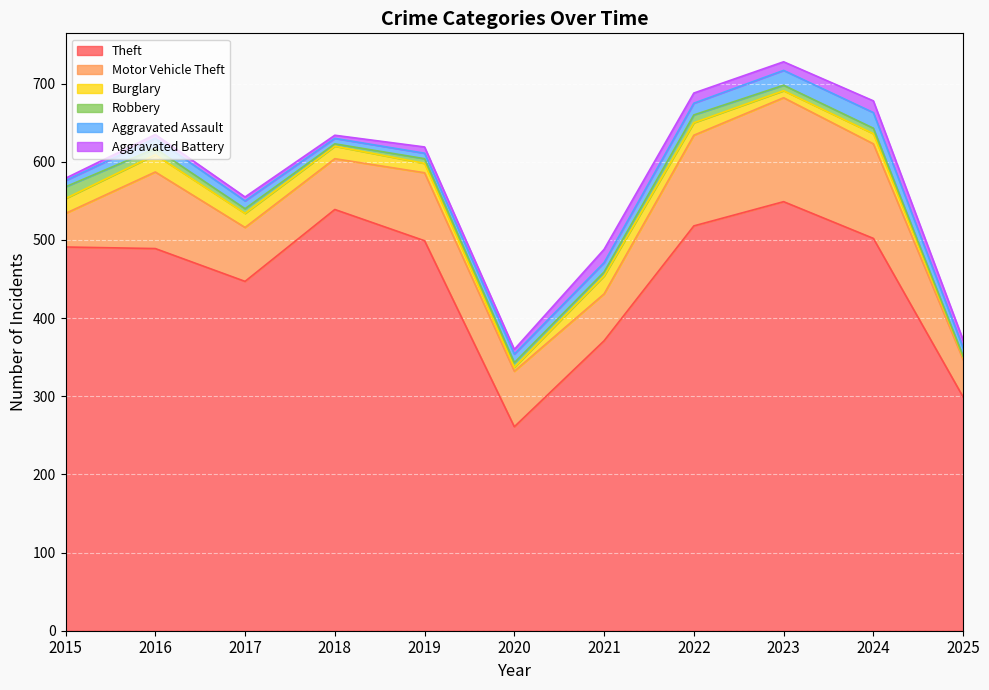

True or false: Burglary has more than 0 points higher than both neighbors.

True